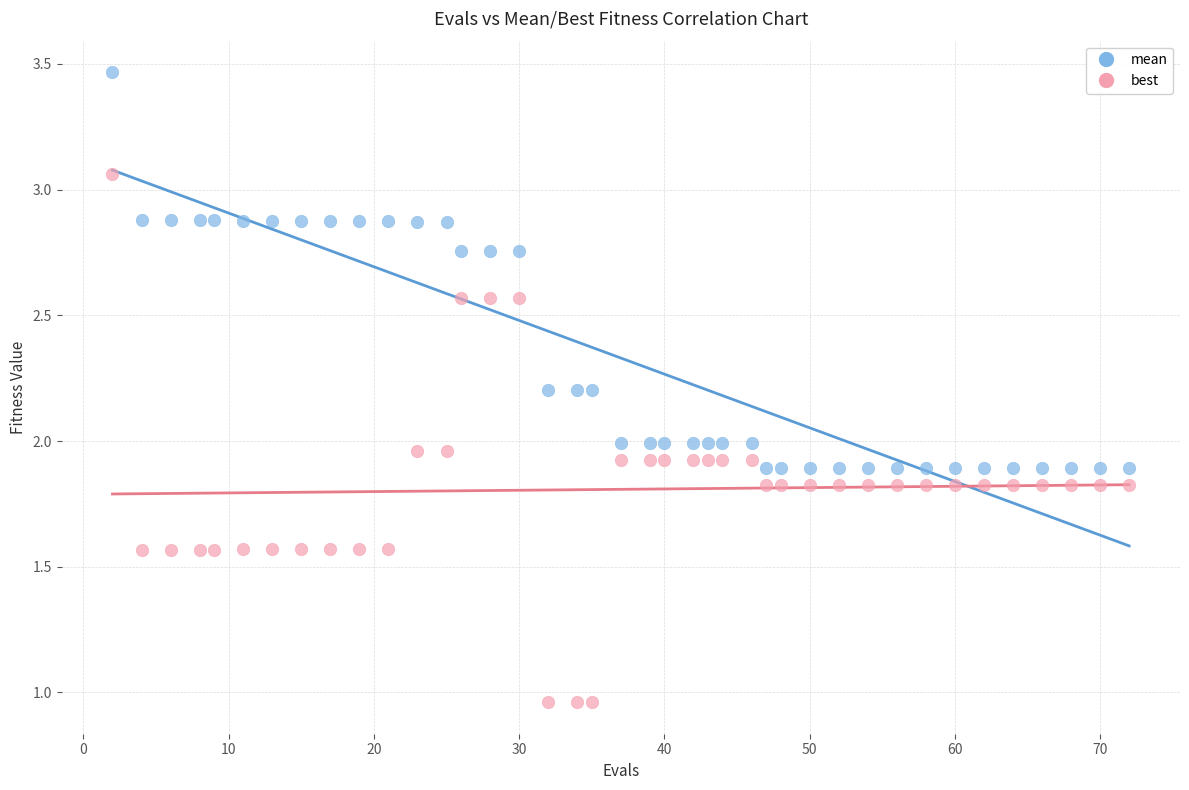

Which series reaches the minimum Y coordinate?

best